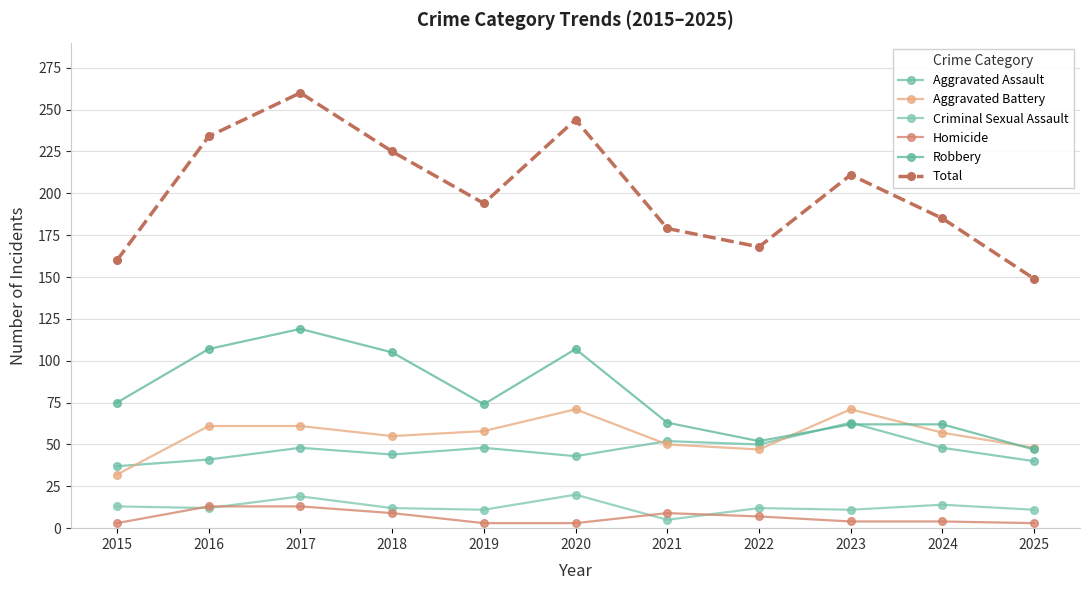

What are all the series names shown in the legend?

Aggravated Assault, Aggravated Battery, Criminal Sexual Assault, Homicide, Robbery, Total